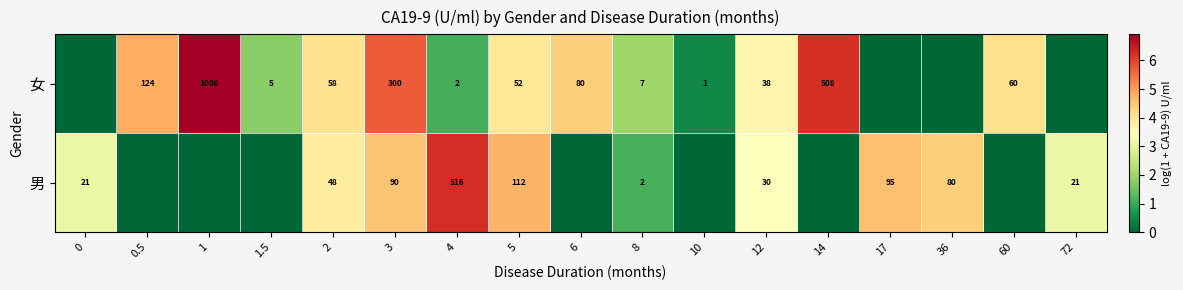

Is it true that row_1 equals 0.0 at 60?

True